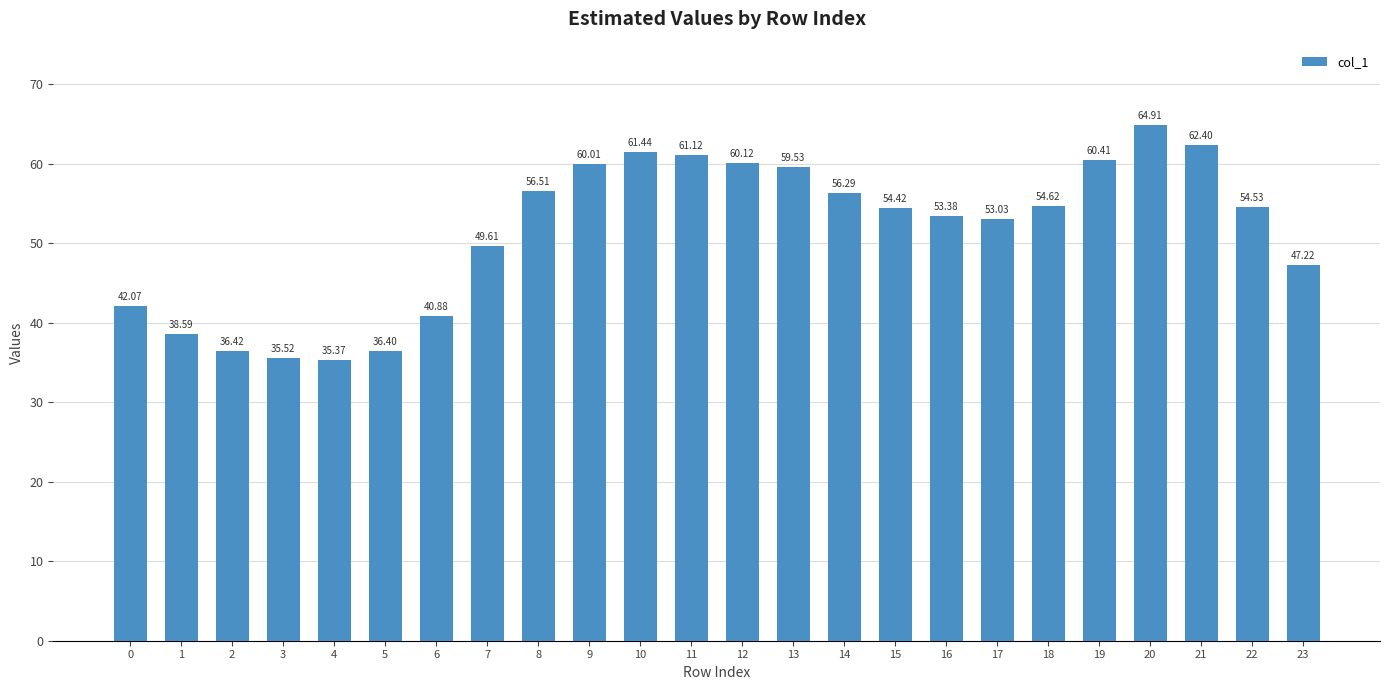

How many data points are above 54?

13